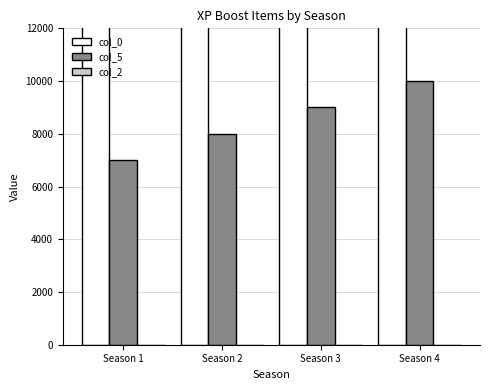

Which series has the largest total across all categories?

col_0